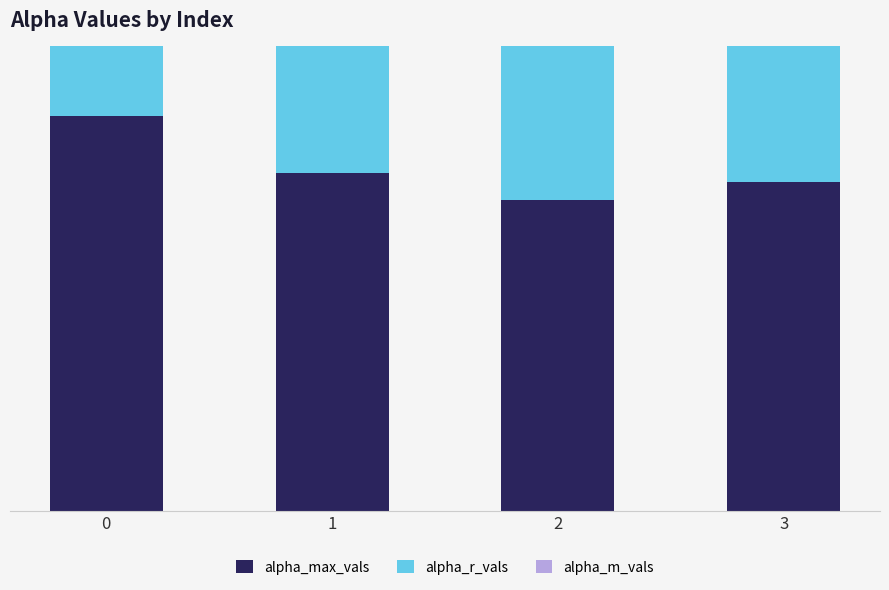

What is the difference between the alpha_m_vals values at 1 and 2?

0.1